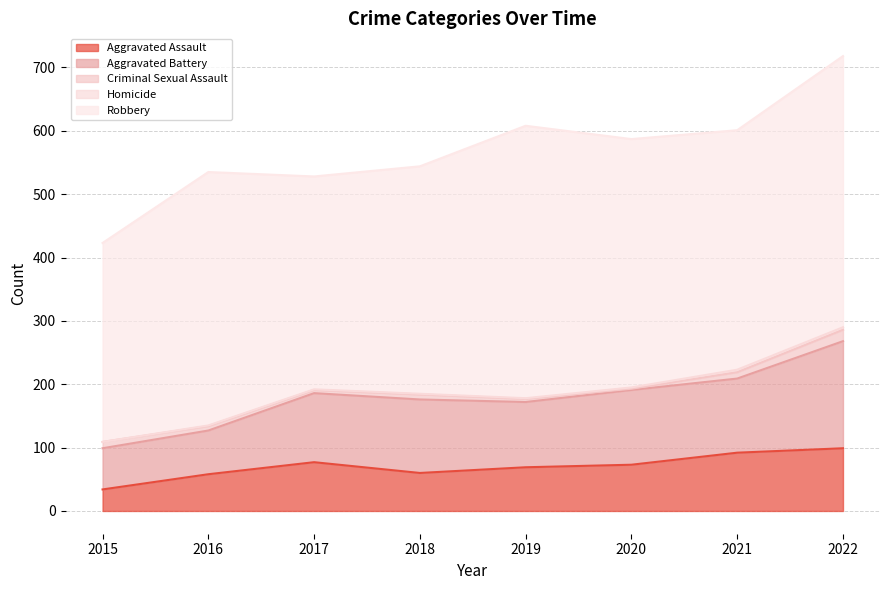

In Criminal Sexual Assault, how many points are higher than both neighbors (excluding endpoints)?

1